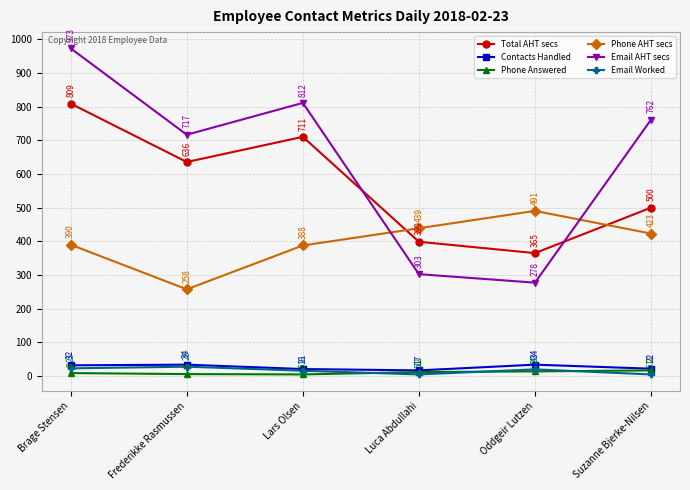

What is the highest value of the Email AHT secs series?

973.3